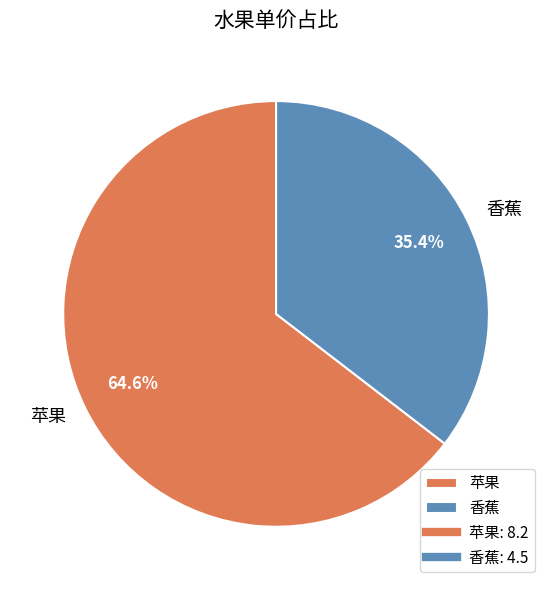

Count the number of slices in the pie.

2